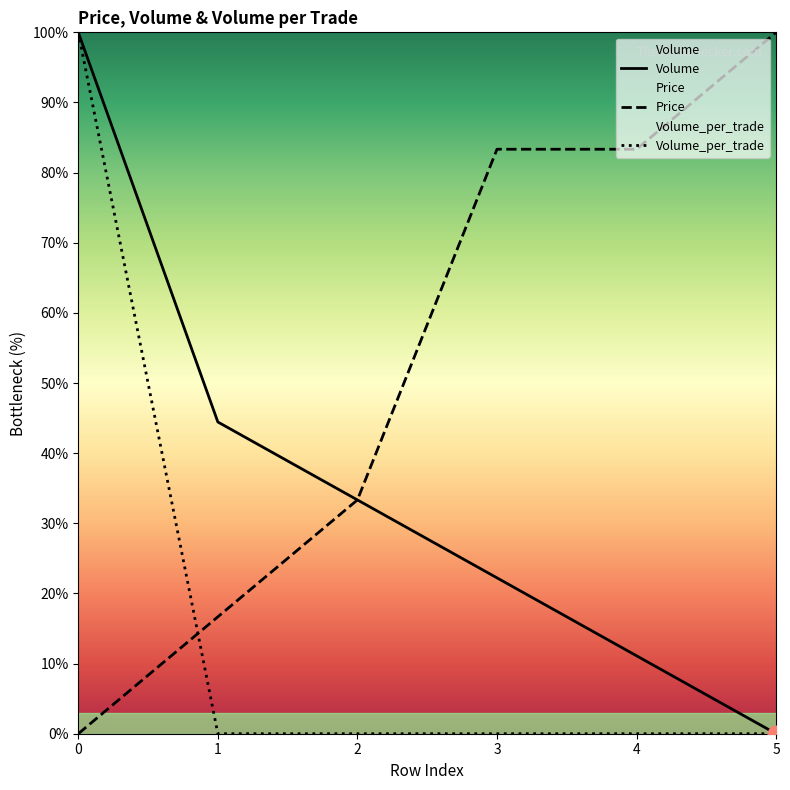

True or false: Volume and Price cross at least once.

False